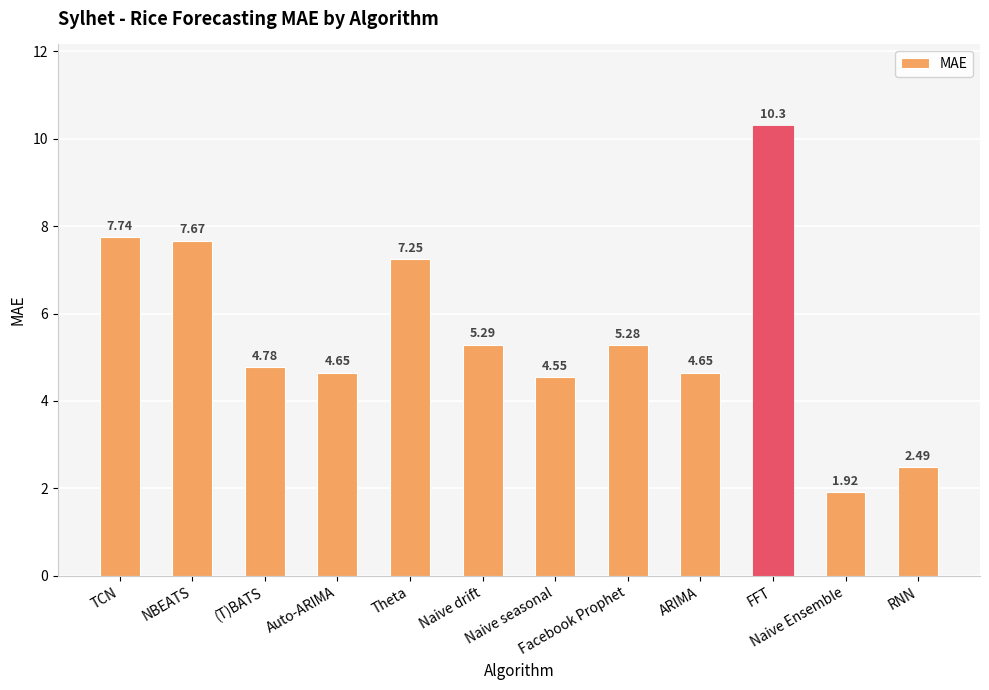

Where does the data first go above 5?

TCN